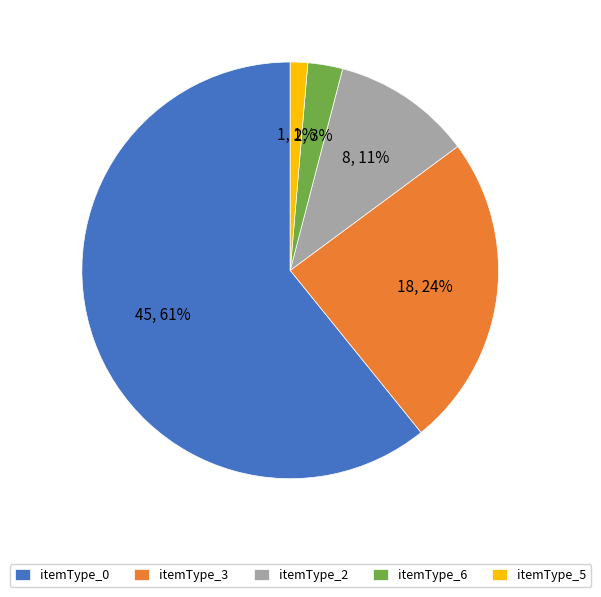

What is the majority slice?

itemType_0